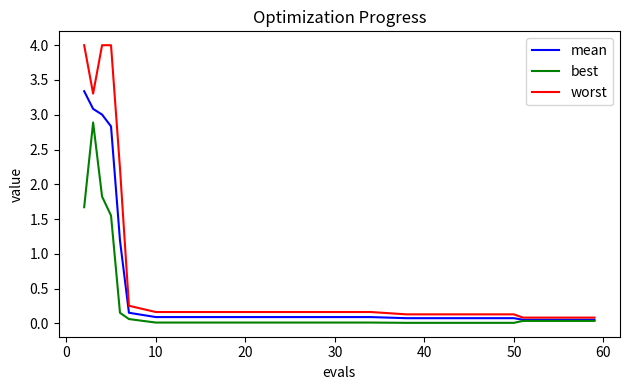

How many lines are shown in the chart?

3